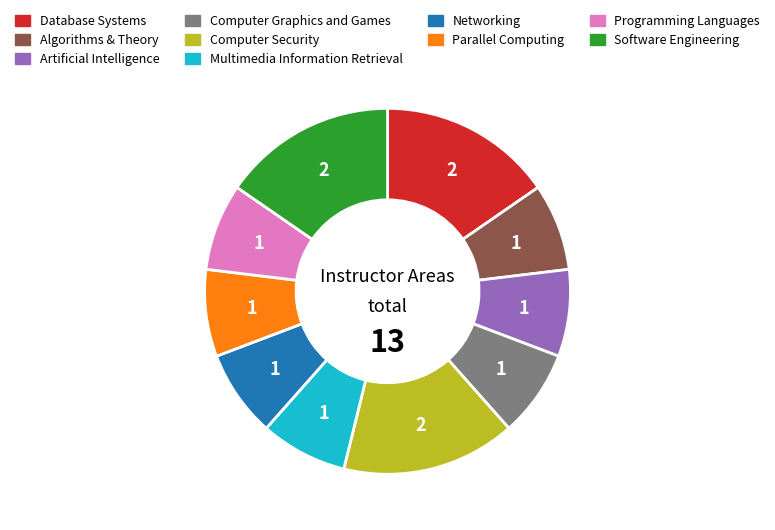

Count the number of slices in the pie.

10